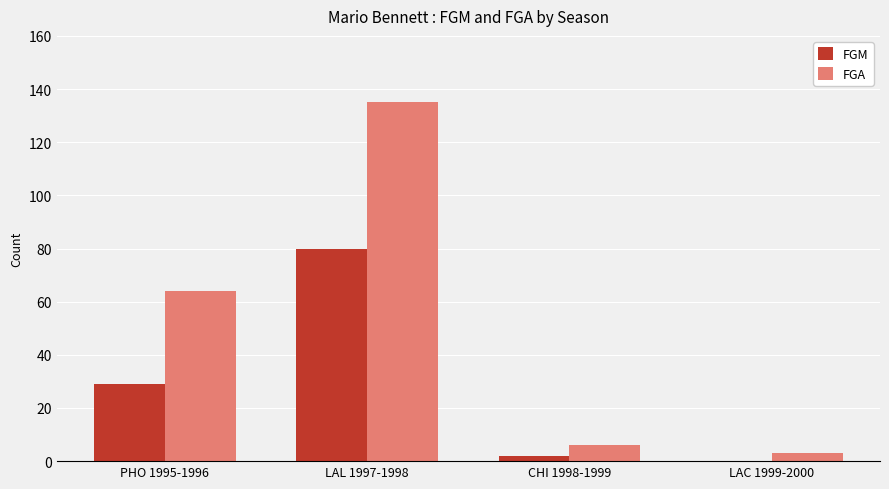

At which label is FGM closest to 40?

PHO 1995-1996